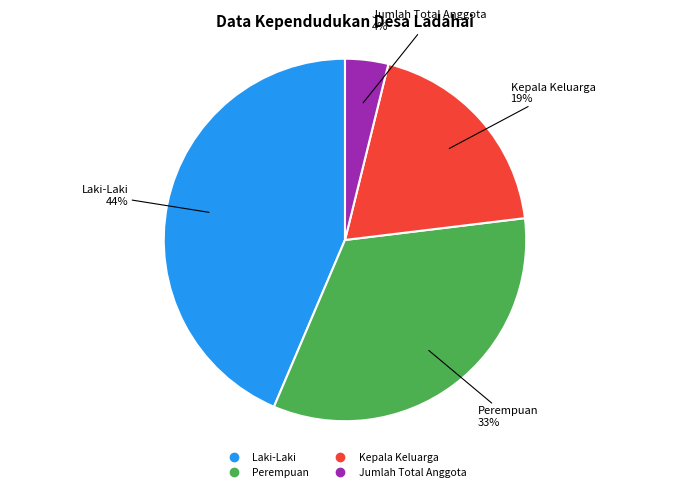

Is there a majority slice in this chart?

No